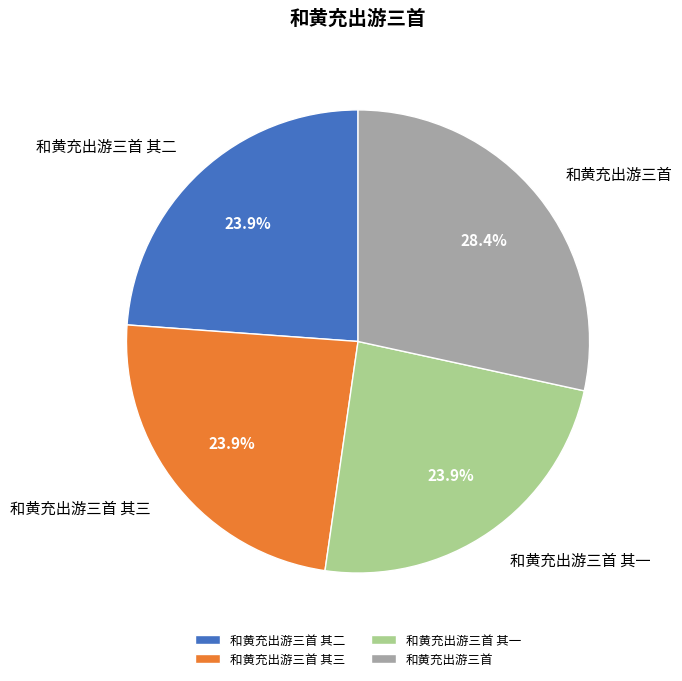

Is there a majority slice in this chart?

No